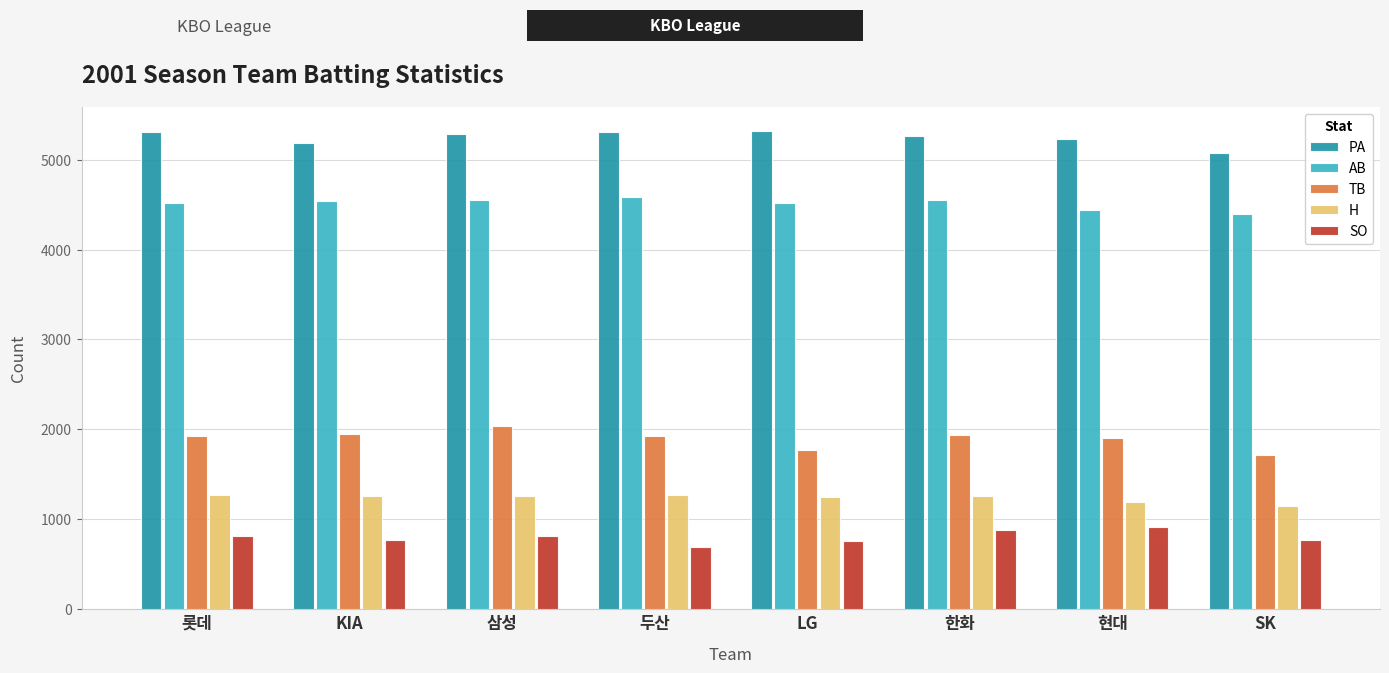

At how many categories does at least one series exceed 2845?

8